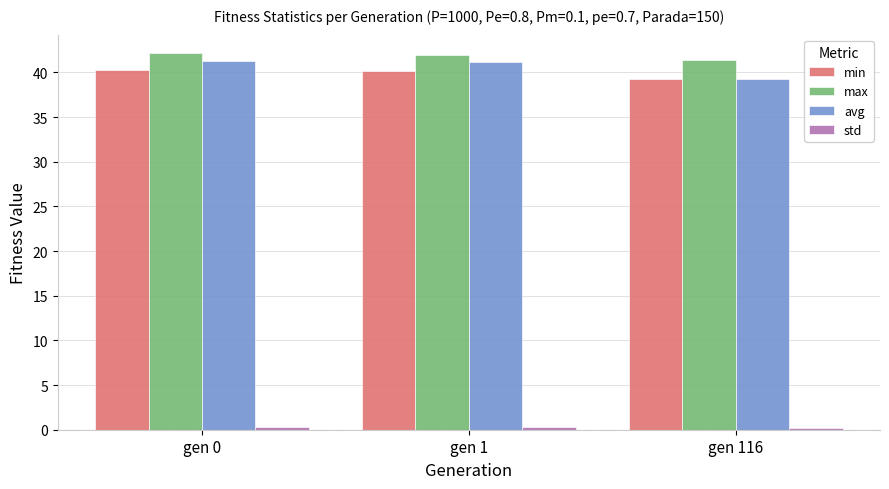

What is the difference between the second highest and minimum values in the avg series?

1.9